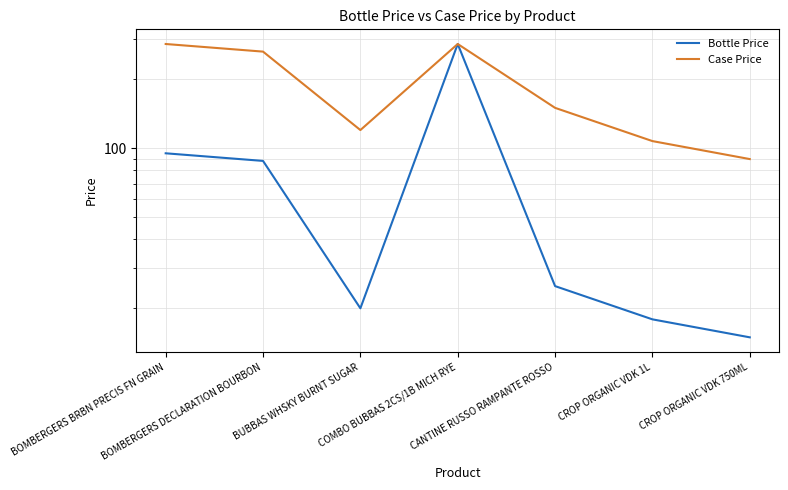

What is the smallest value displayed?

14.9